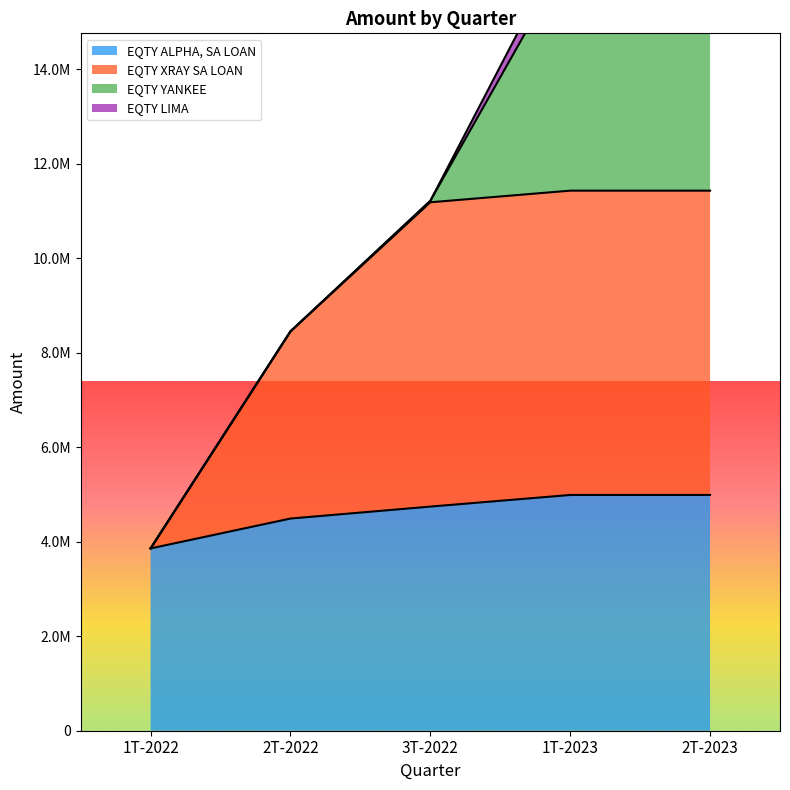

Where does the EQTY ALPHA, SA LOAN series first go above 4743939?

3T-2022